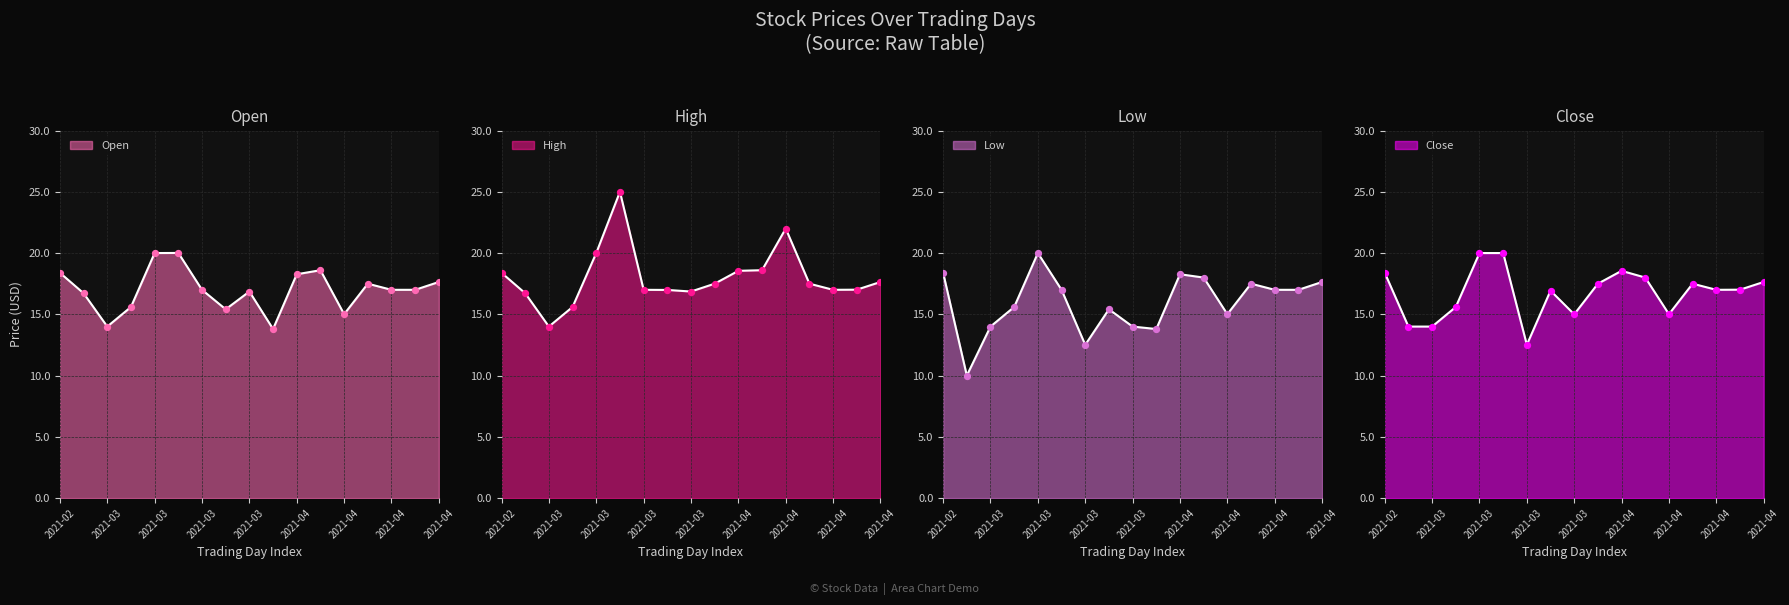

What are all the series names shown in the legend?

Open, High, Low, Close